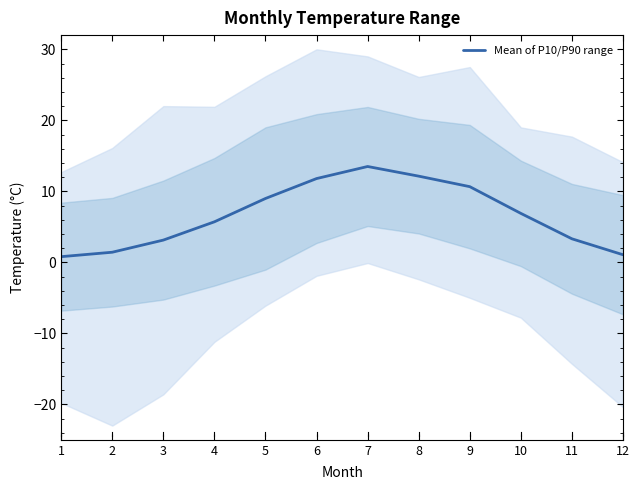

What is the value of the 10th point from the left?

6.9